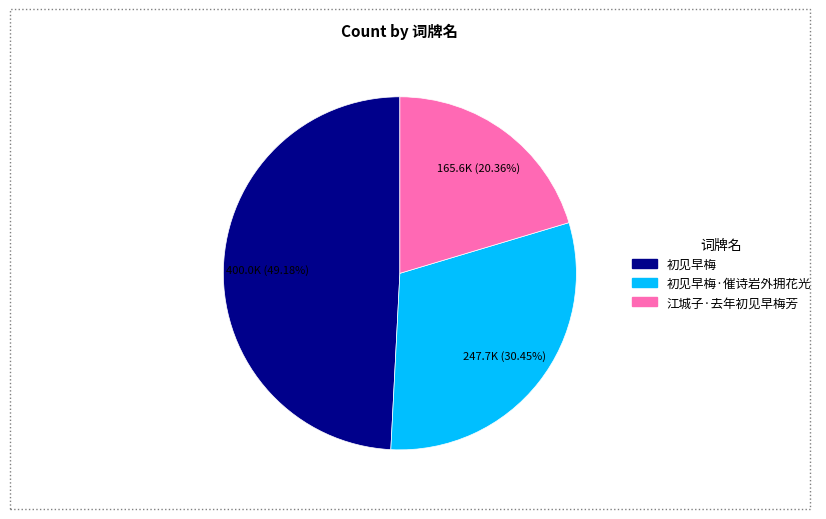

Rank the categories by value from highest to lowest.

初见早梅, 初见早梅·催诗岩外拥花光, 江城子·去年初见早梅芳